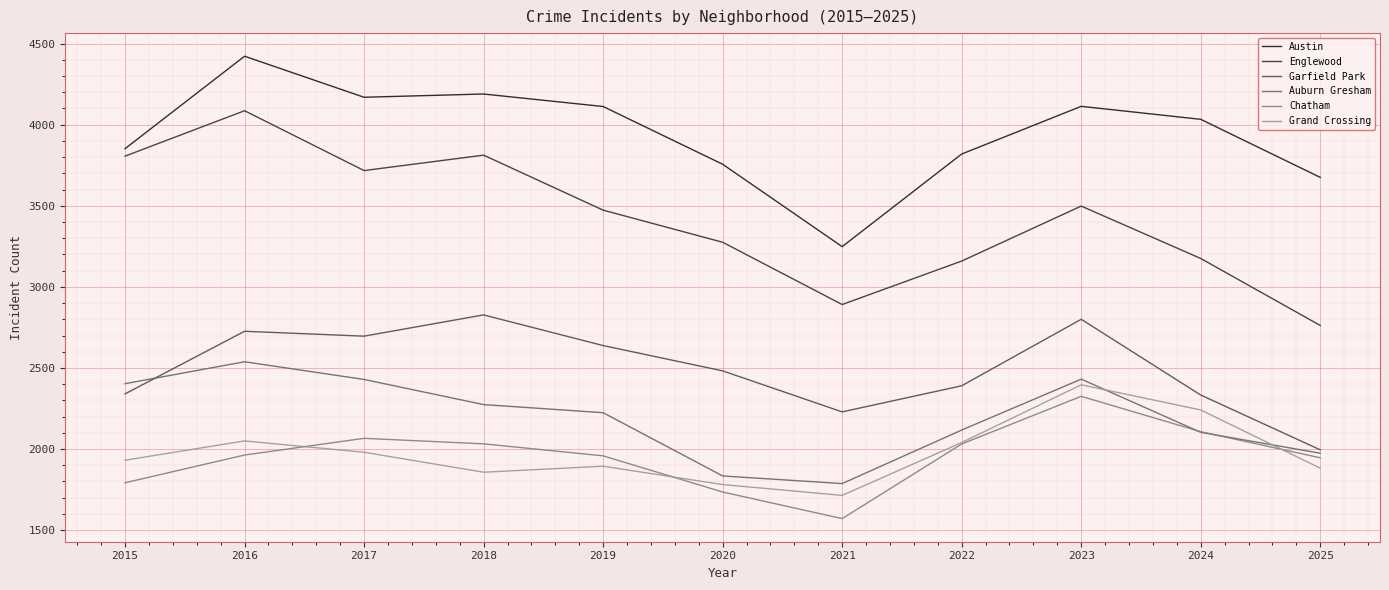

Is it true that Englewood equals 4985 at 2021?

False